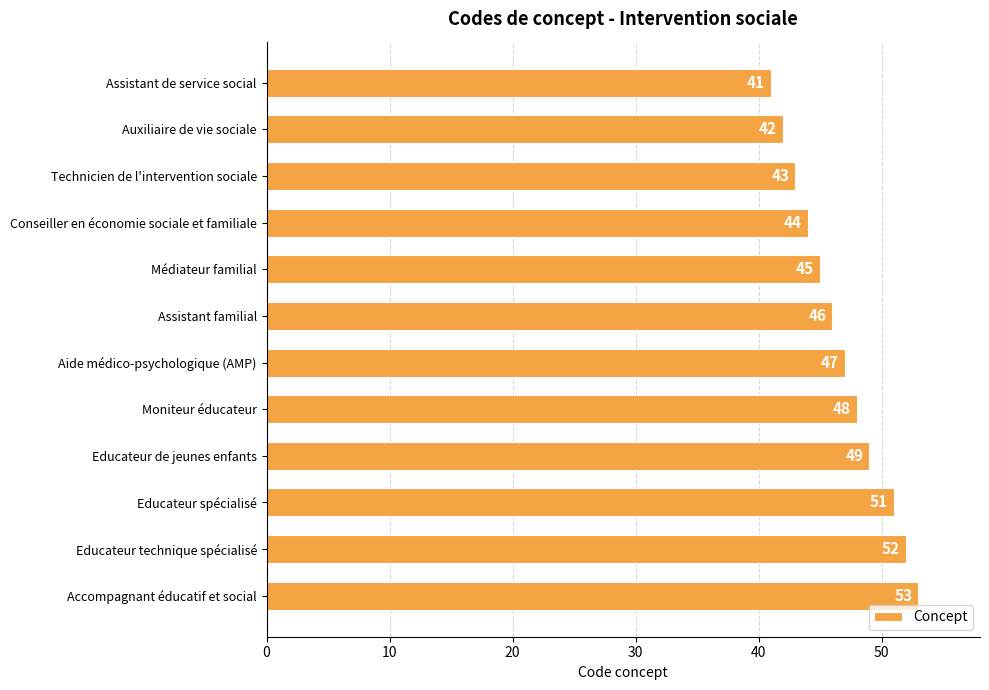

Which has a higher value, Moniteur éducateur or Technicien de l'intervention sociale?

Moniteur éducateur